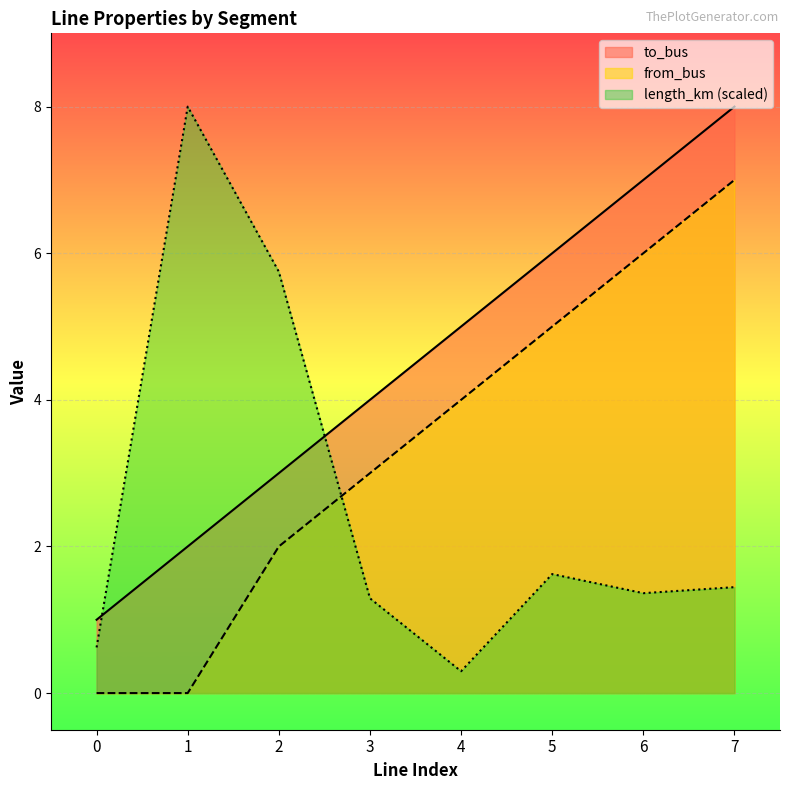

Is it true that from_bus equals 7.0 at 7?

True